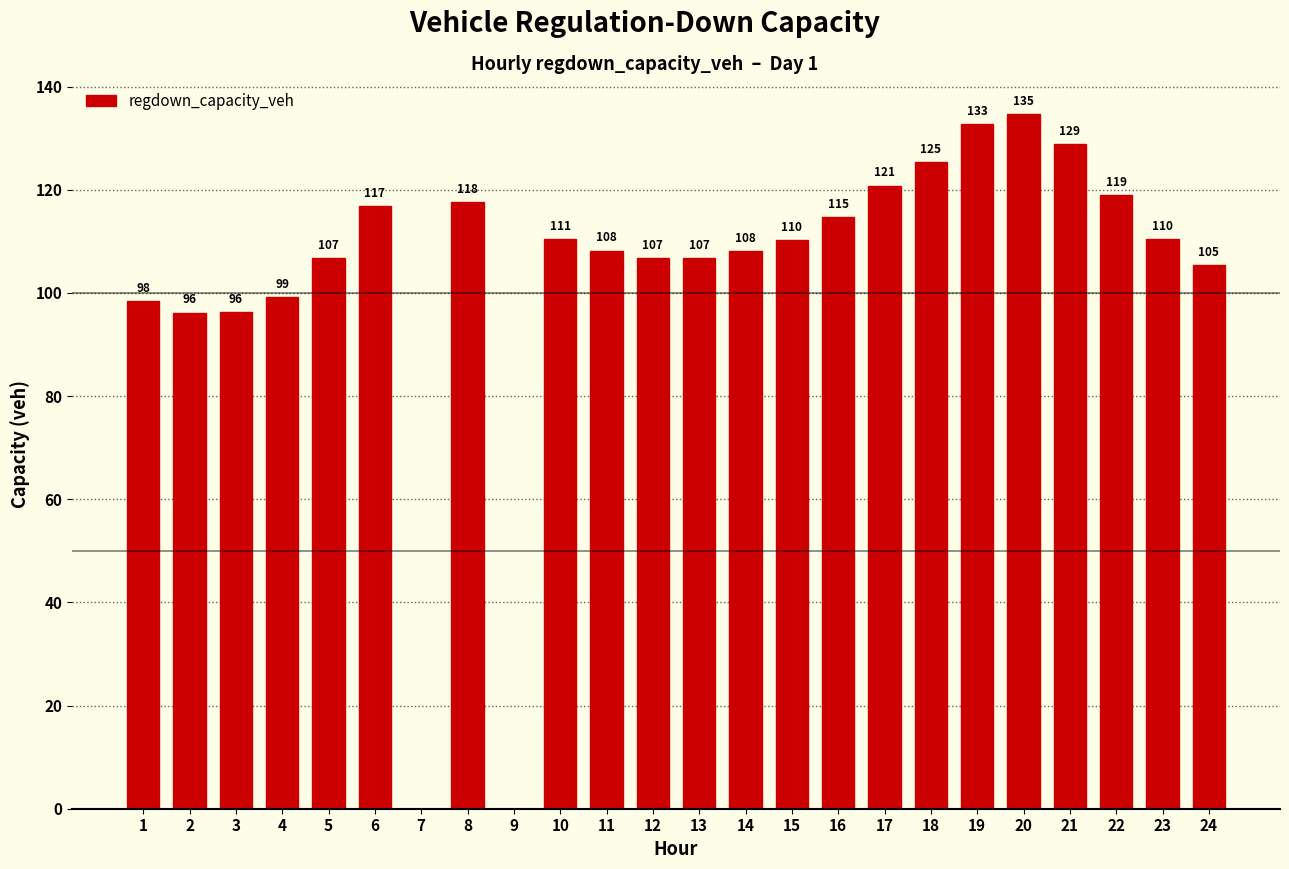

Is it true that the value at 1 is 98.5?

True